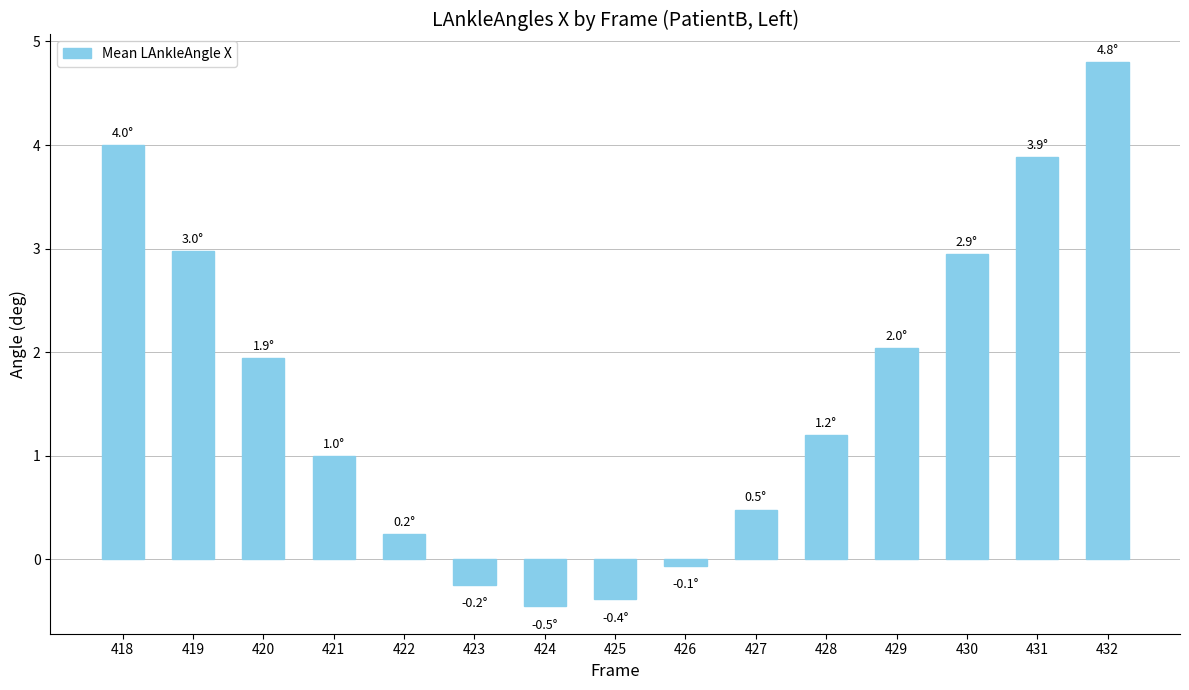

What is the average value?

1.6